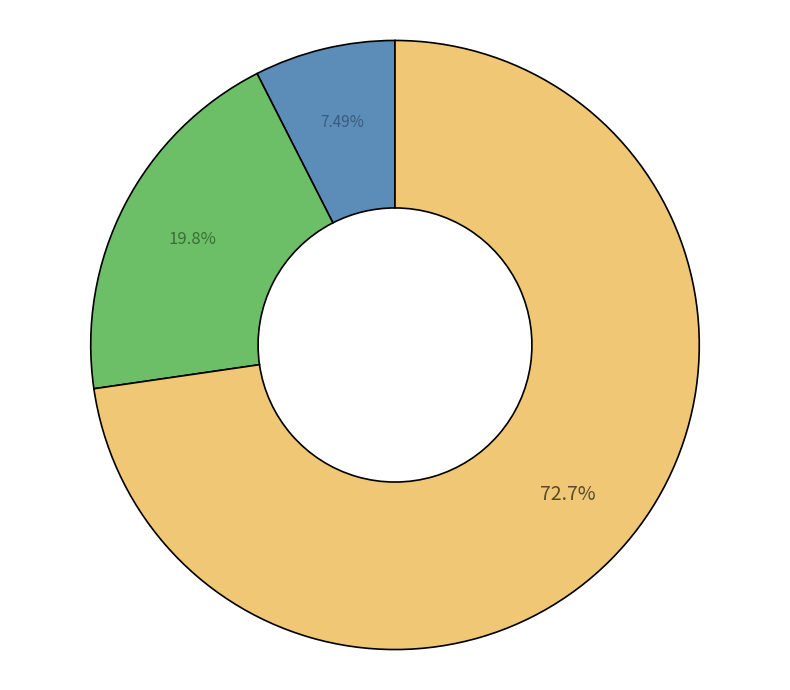

Is there a majority slice in this chart?

Yes